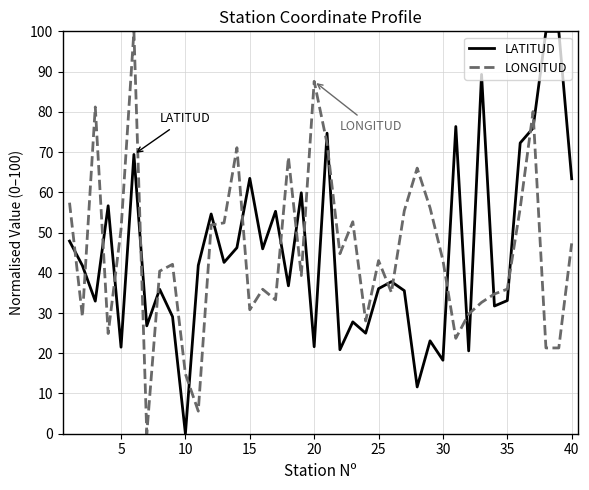

True or false: LATITUD and LONGITUD intersect in this chart.

True